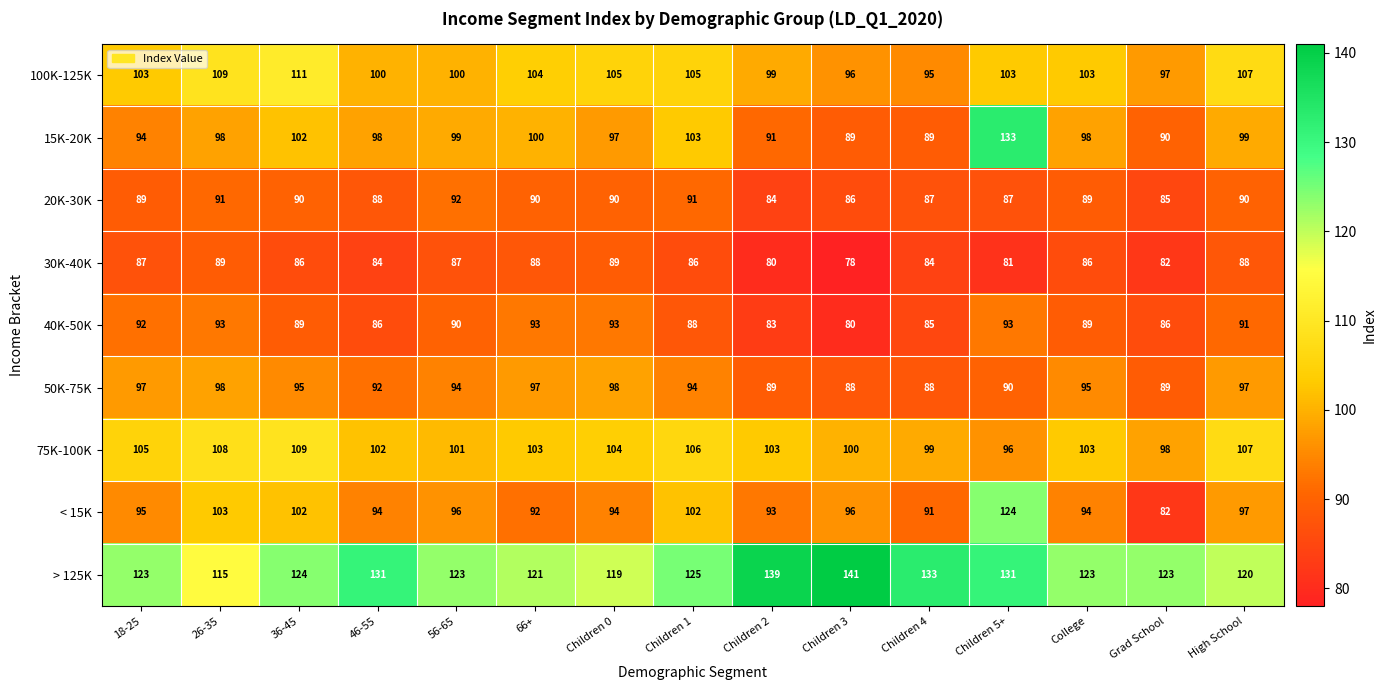

The value of 75K-100K at Children 2 is 103. True or false?

True